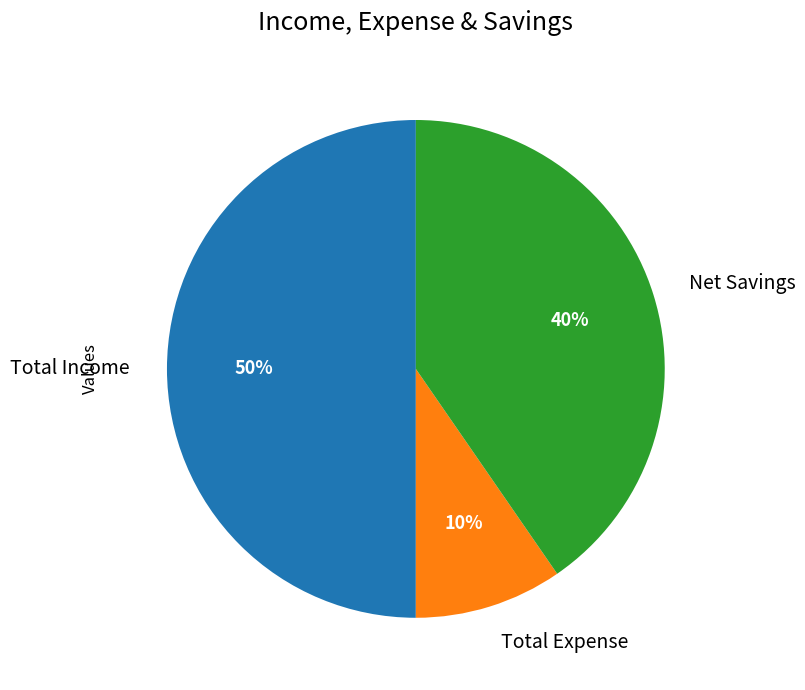

What is the ratio of the value at Total Expense to the value at Net Savings?

0.2